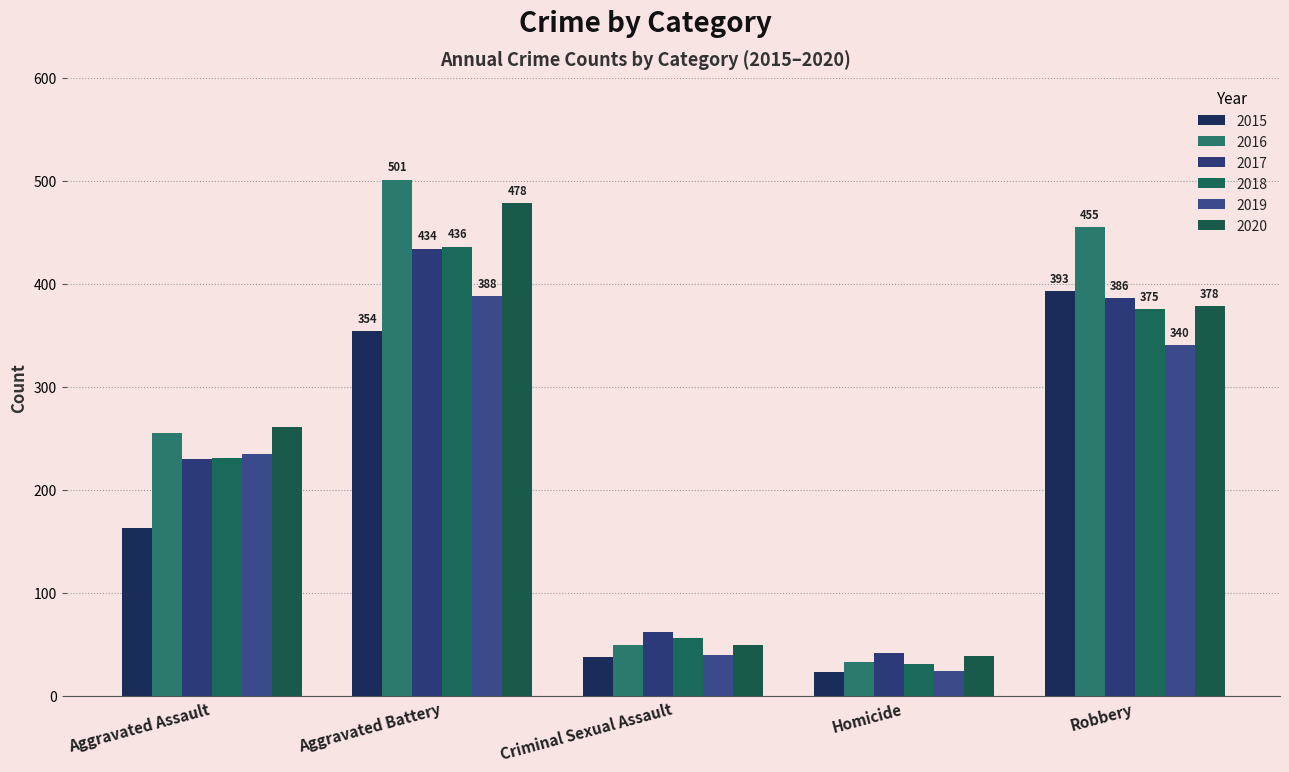

What is the difference between the maximum and second lowest values in the 2020 series?

429